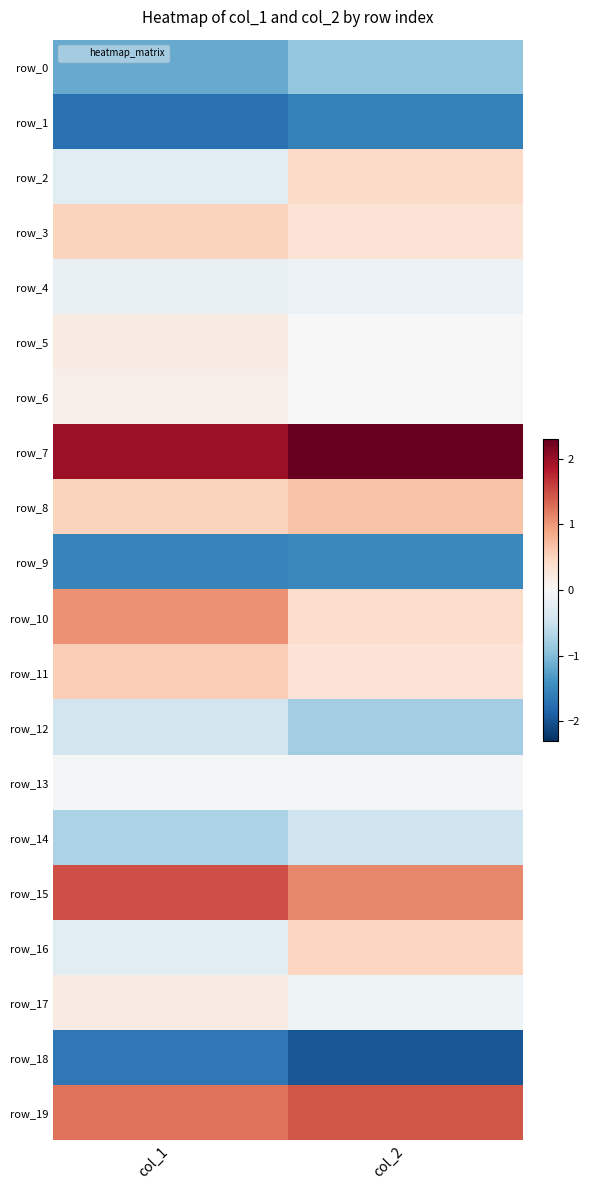

List the series in order of their peak value, lowest first.

row_18, row_1, row_9, row_0, row_14, row_12, row_4, row_13, row_6, row_5, row_17, row_2, row_16, row_3, row_11, row_8, row_10, row_19, row_15, row_7